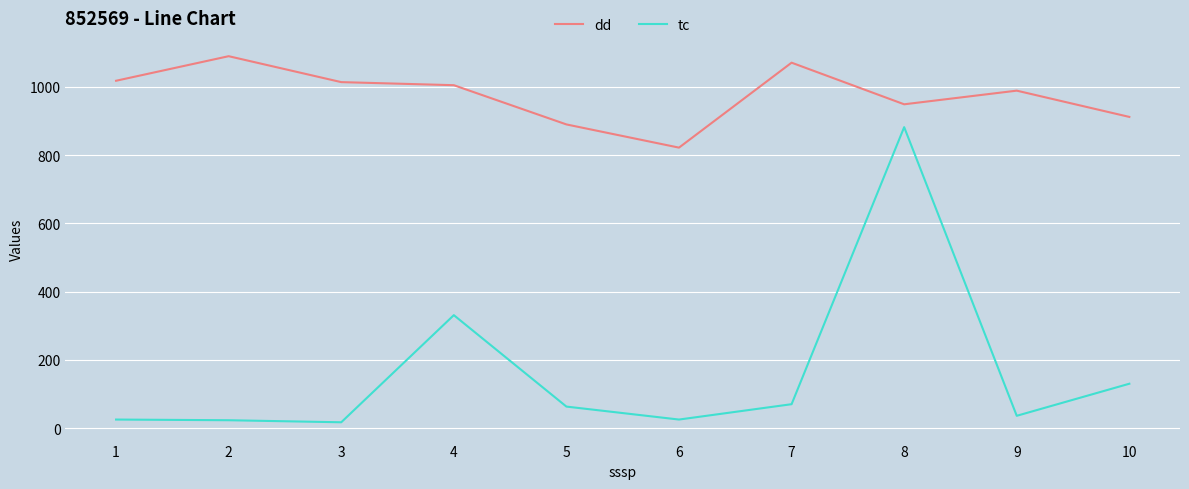

What is the average value of the tc series?

160